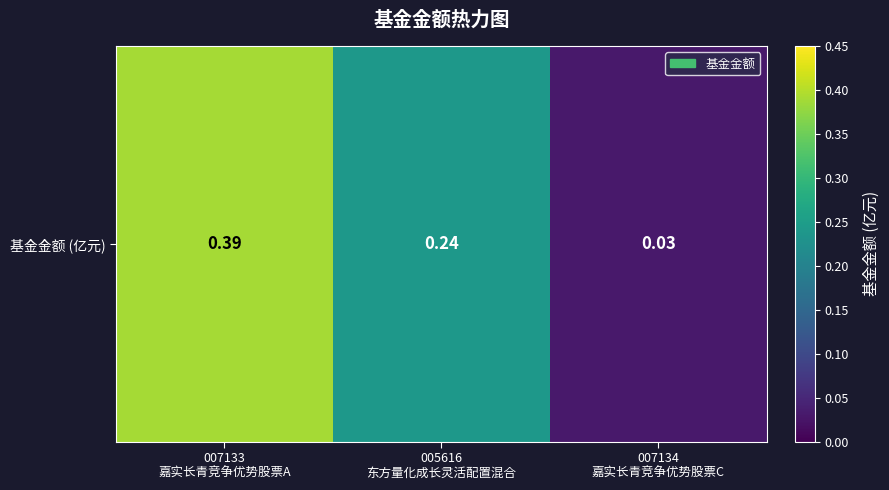

What is the sum of all values?

0.7